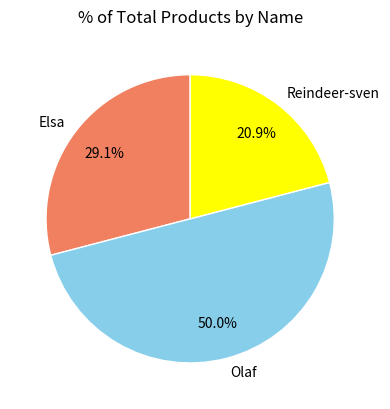

Which has a higher value, Reindeer-sven or Olaf?

Olaf